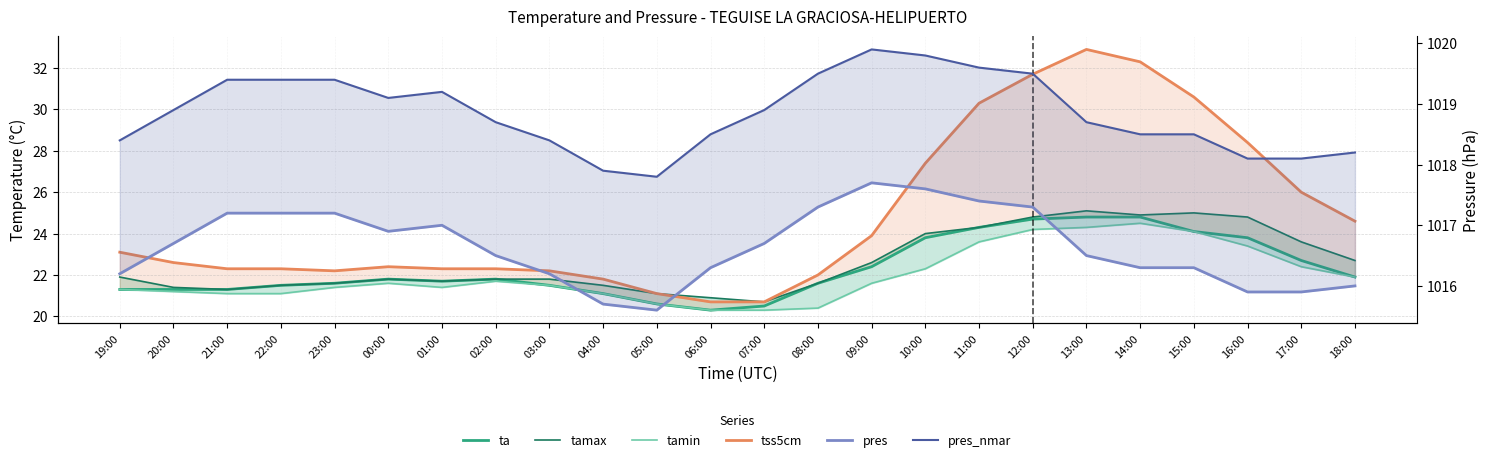

Which series has the largest total across all categories?

pres_nmar